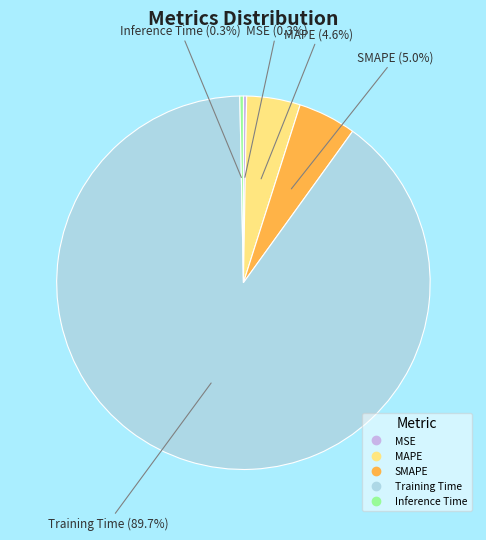

To the nearest percent, what is the average slice percentage?

20%